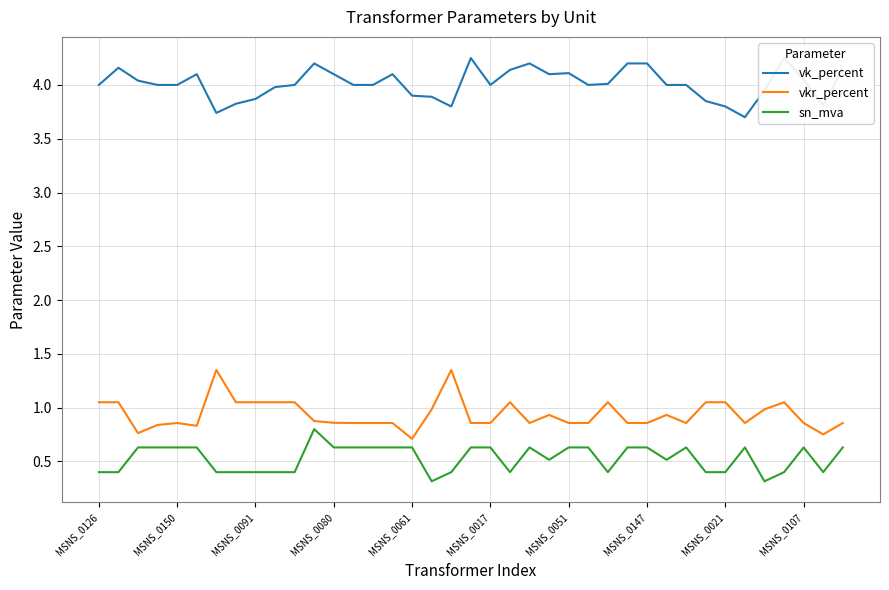

What is the difference between the maximum and minimum values in the vkr_percent series?

0.6